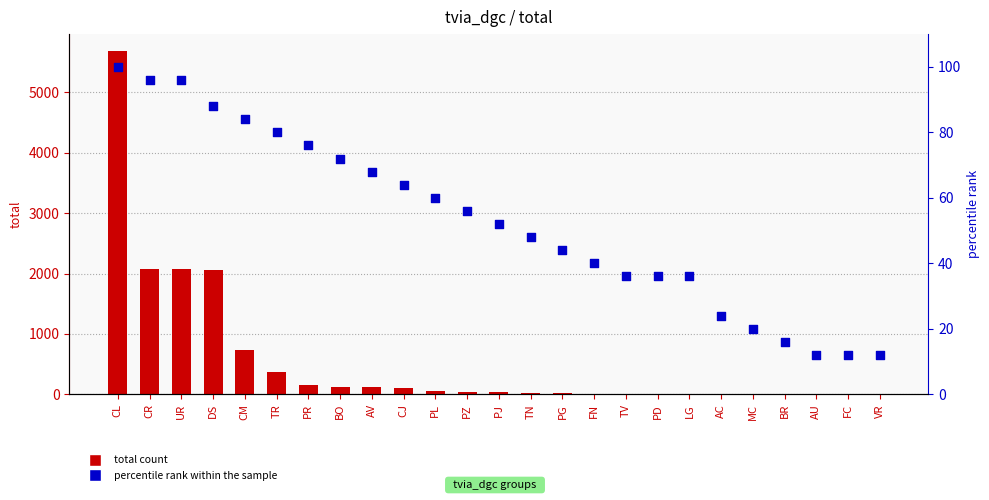

Which series has the largest Y range (max minus min)?

total